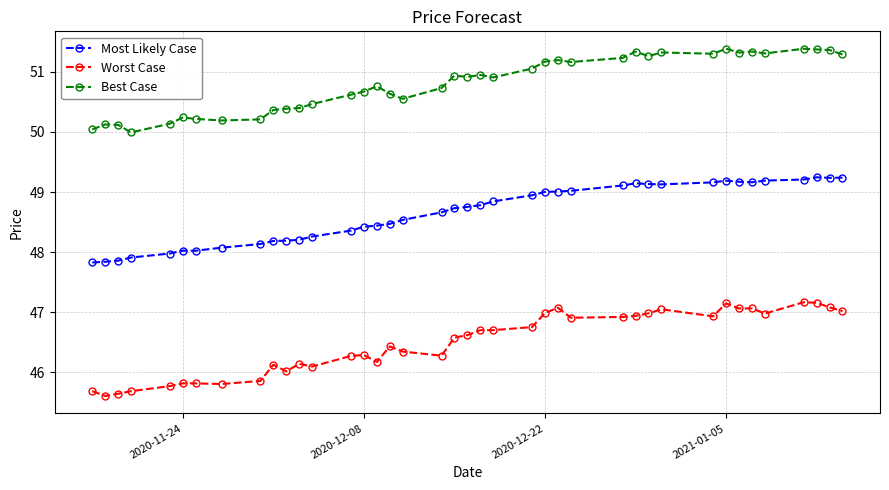

What is the value of the Most Likely Case point at the 17th from the left?

48.5